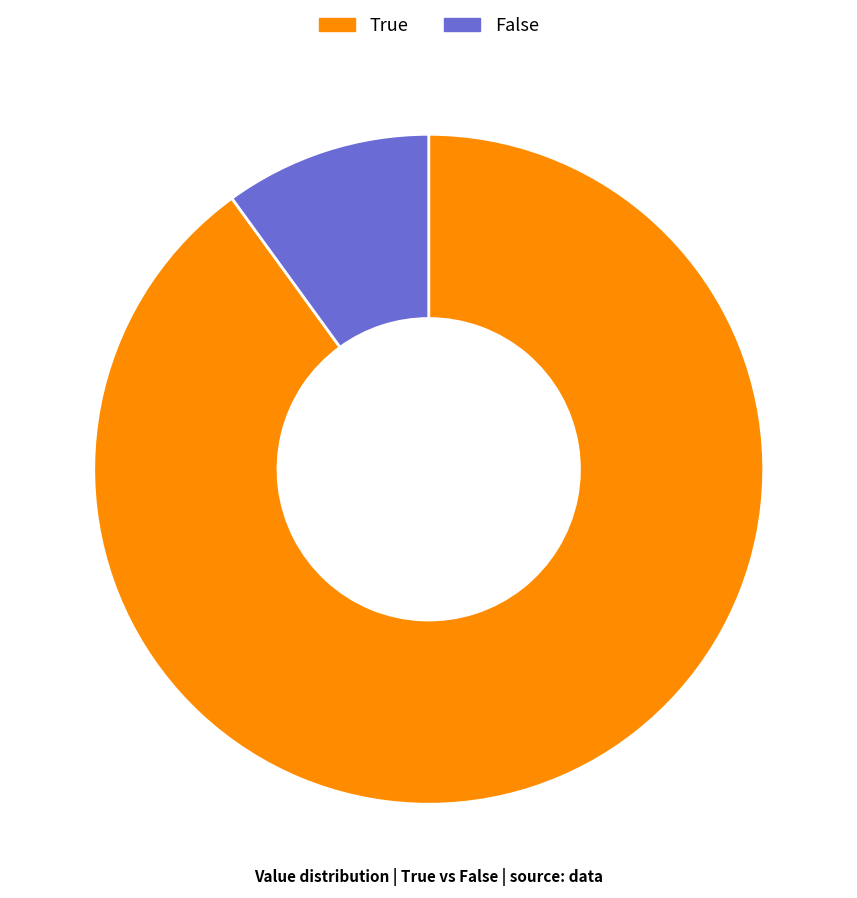

True or false: True accounts for 90% of the total.

True